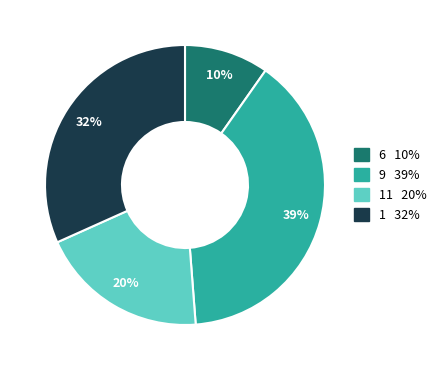

Does any single category account for the majority?

No